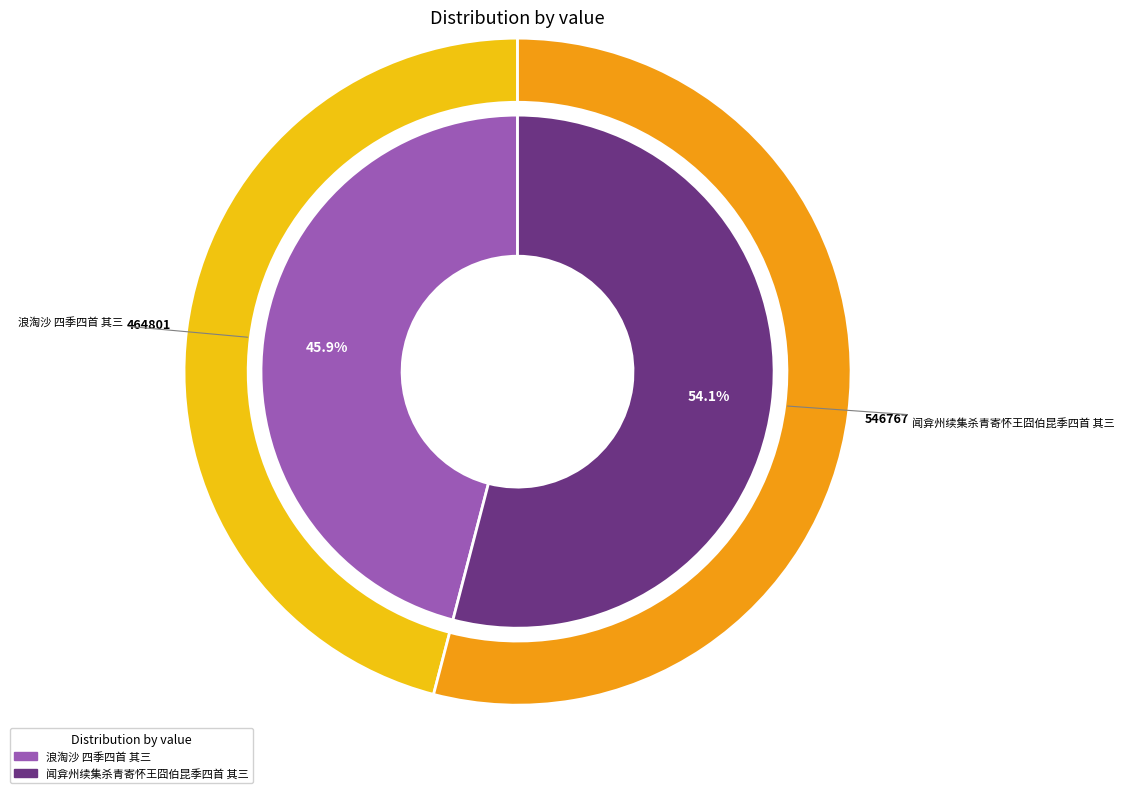

The 闻弇州续集杀青寄怀王囧伯昆季四首 其三 slice represents 54% of the pie. True or false?

True